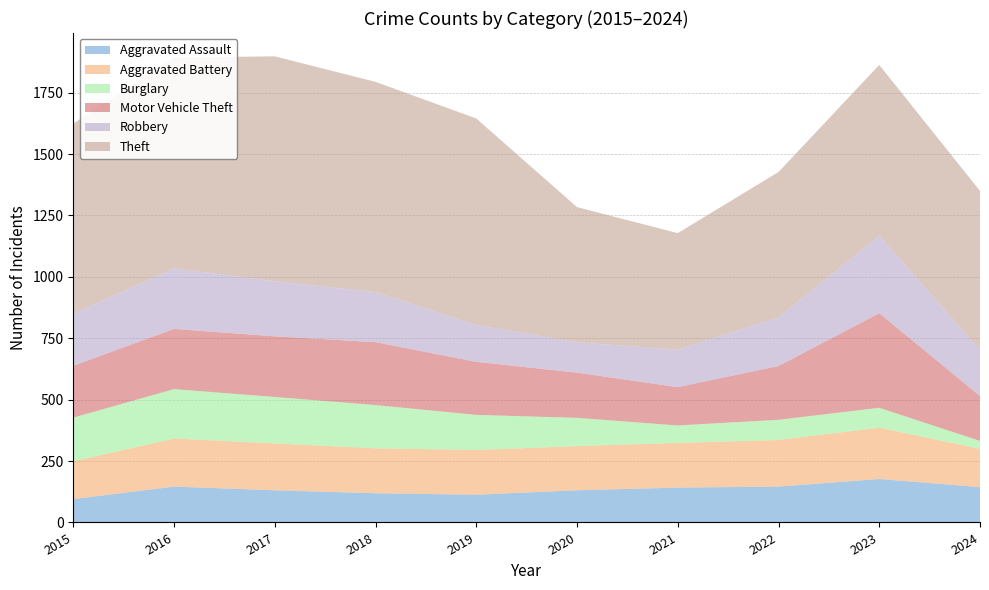

Reading right to left, list all the values displayed in this chart.

Aggravated Assault: 2024=144	2023=177	2022=146	2021=142	2020=131	2019=113	2018=119	2017=131	2016=146	2015=95
Aggravated Battery: 2024=156	2023=209	2022=190	2021=182	2020=180	2019=182	2018=183	2017=191	2016=196	2015=154
Burglary: 2024=32	2023=81	2022=82	2021=71	2020=115	2019=143	2018=176	2017=189	2016=201	2015=178
Motor Vehicle Theft: 2024=183	2023=385	2022=219	2021=156	2020=184	2019=216	2018=256	2017=247	2016=245	2015=211
Robbery: 2024=188	2023=316	2022=198	2021=153	2020=124	2019=150	2018=204	2017=224	2016=247	2015=212
Theft: 2024=647	2023=695	2022=592	2021=474	2020=550	2019=841	2018=856	2017=916	2016=858	2015=774